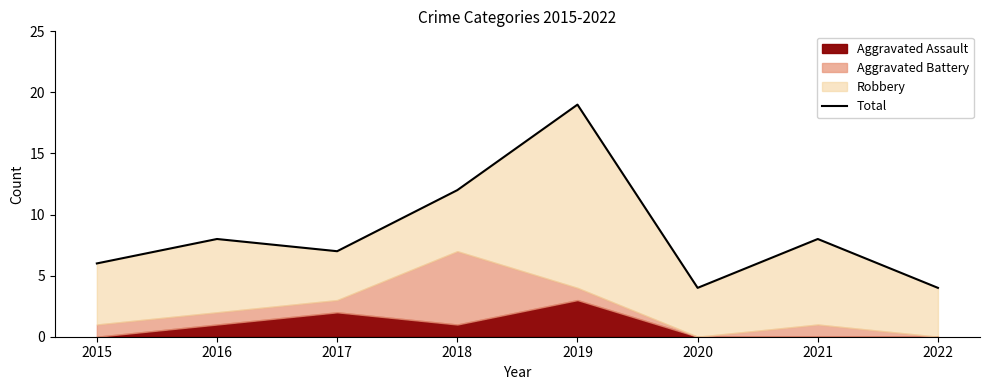

How many points are higher than both their immediate neighbors (excluding endpoints)?

3